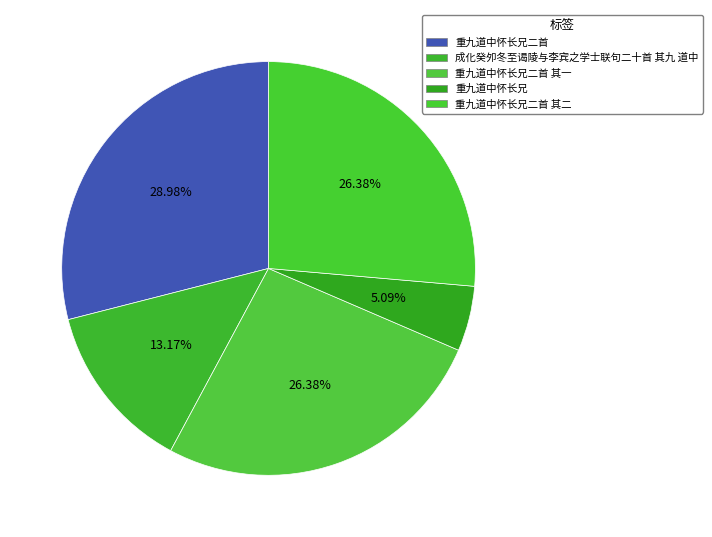

To the nearest percent, what is the difference between the largest and smallest slice percentages?

24%